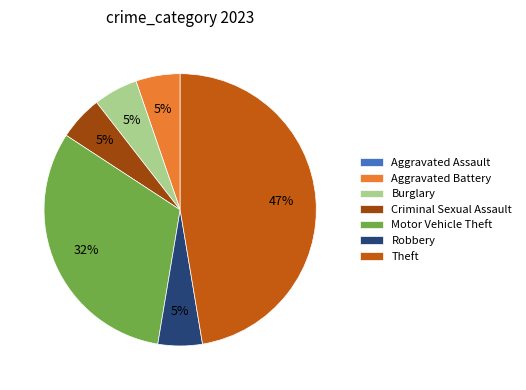

Between Burglary and Theft, which is larger?

Theft